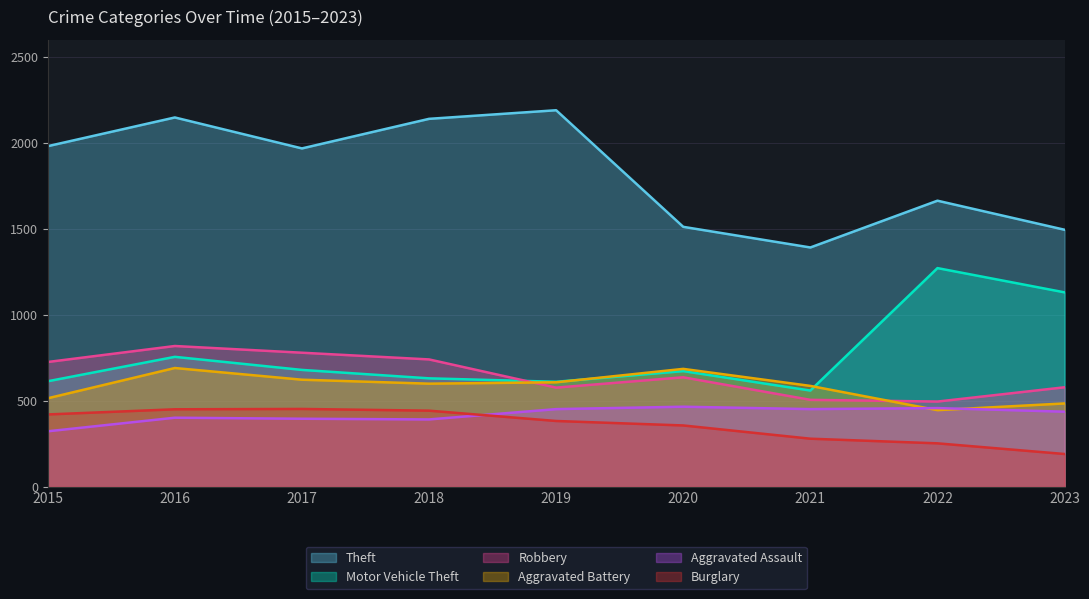

Does the chart display data point markers on the line(s)?

No